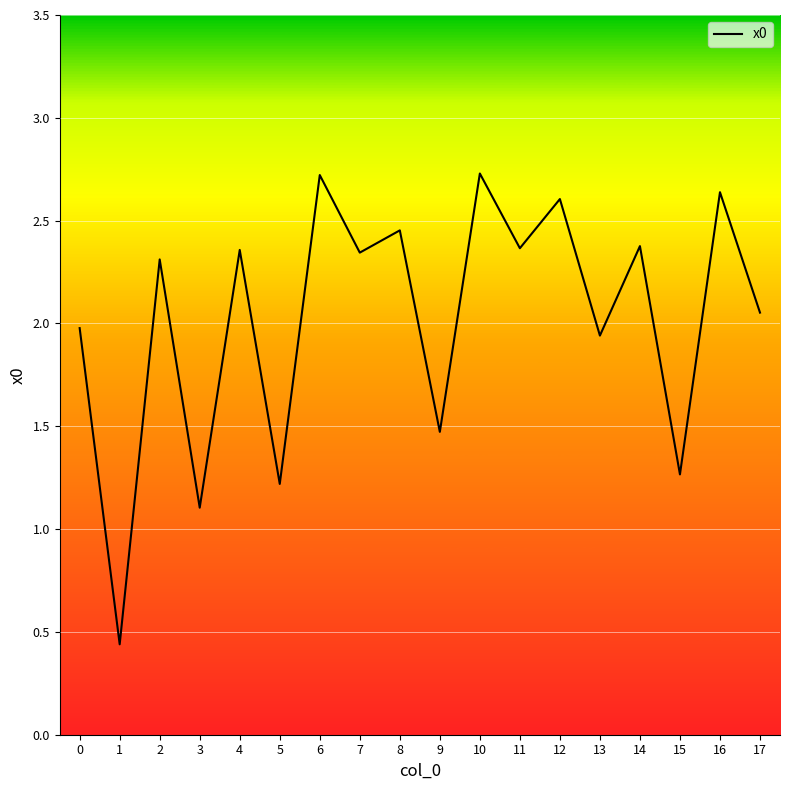

What is the maximum value shown in the chart?

2.7